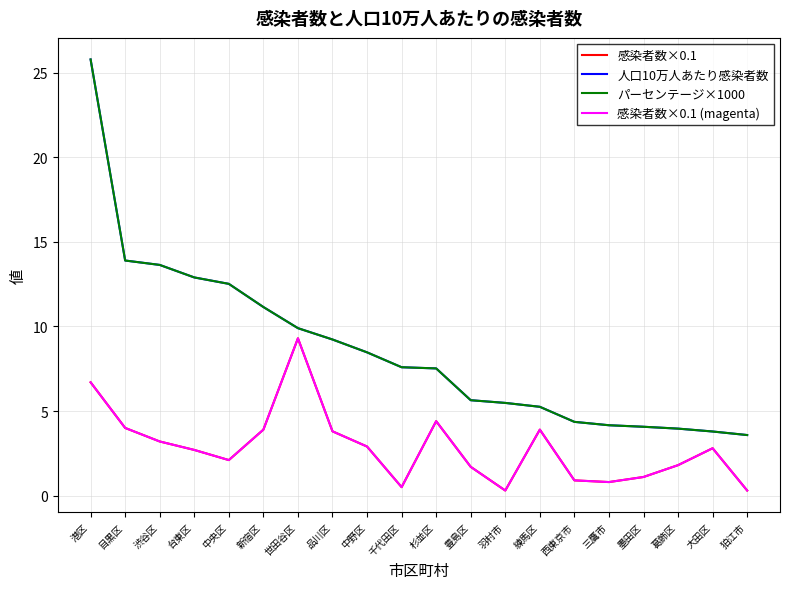

True or false: パーセンテージ×1000 and 感染者数×0.1 (magenta) intersect in this chart.

False